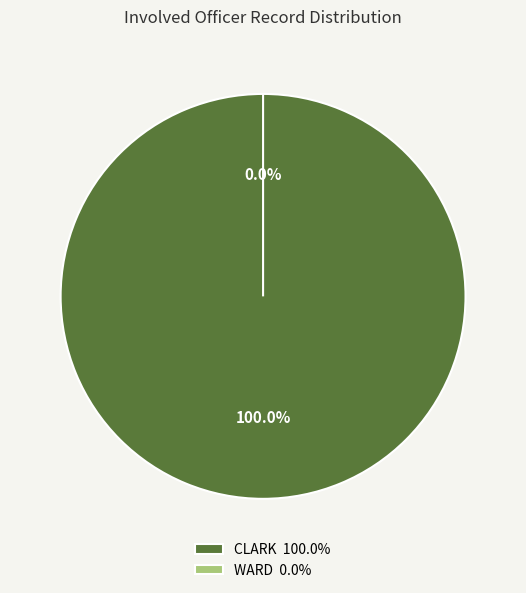

Rank the categories by value from highest to lowest.

CLARK, WARD